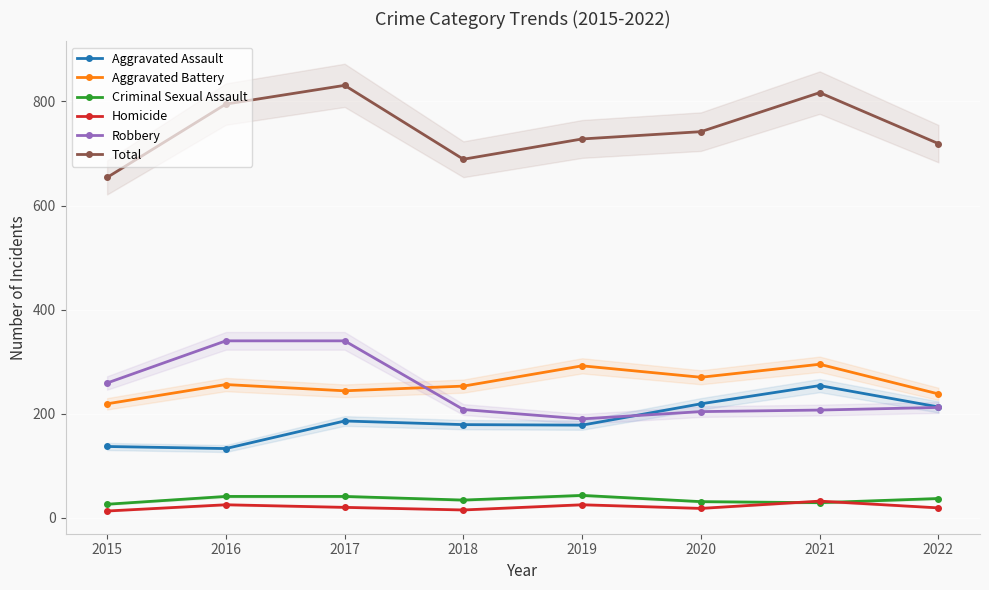

What is the sum of all Aggravated Assault values?

1499